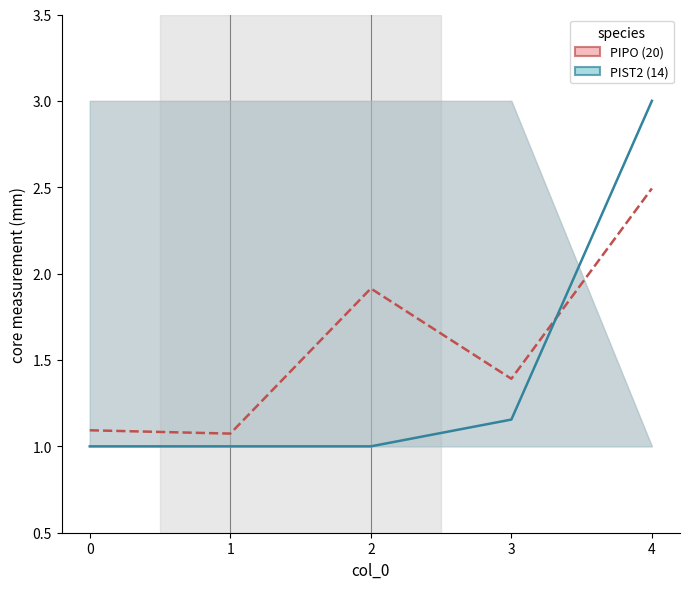

Where do PIPO (20) and PIST2 (14) first cross each other?

3 and 4